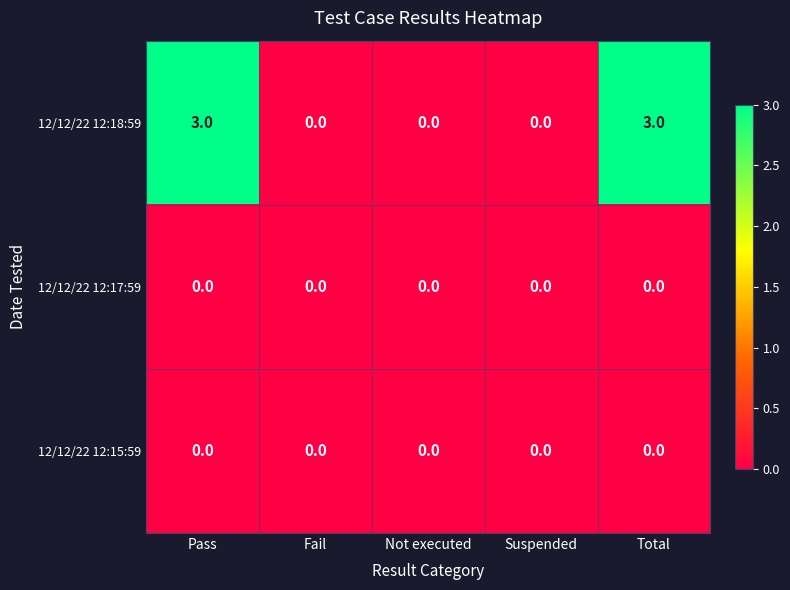

Reading left to right, list all the values displayed in this chart.

12/12/22 12:18:59: 3	0	0	0	3
12/12/22 12:17:59: 0	0	0	0	0
12/12/22 12:15:59: 0	0	0	0	0